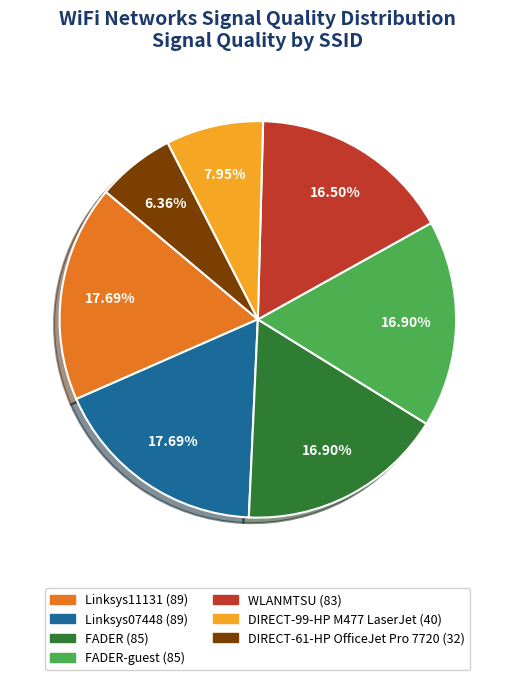

Does any single category account for the majority?

No